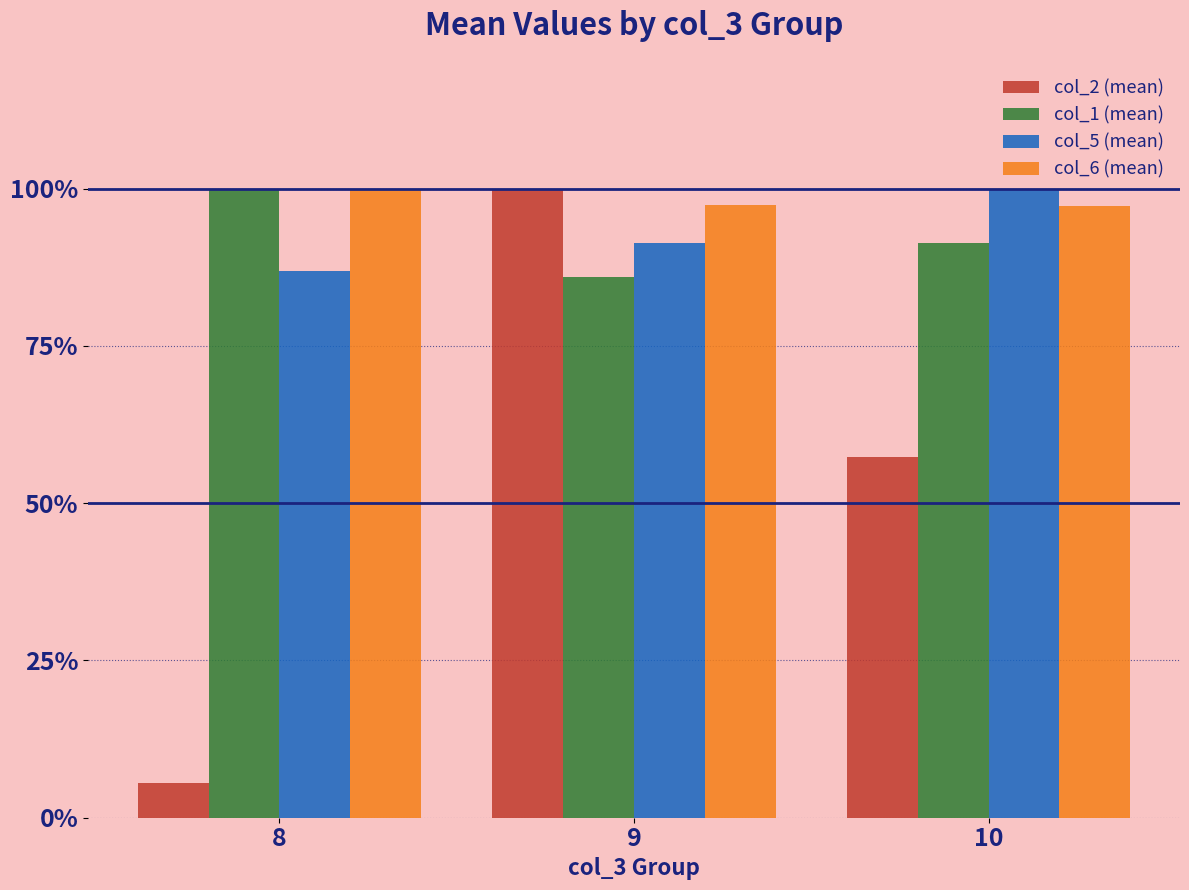

What is the sum of all col_6 (mean) values?

294.7